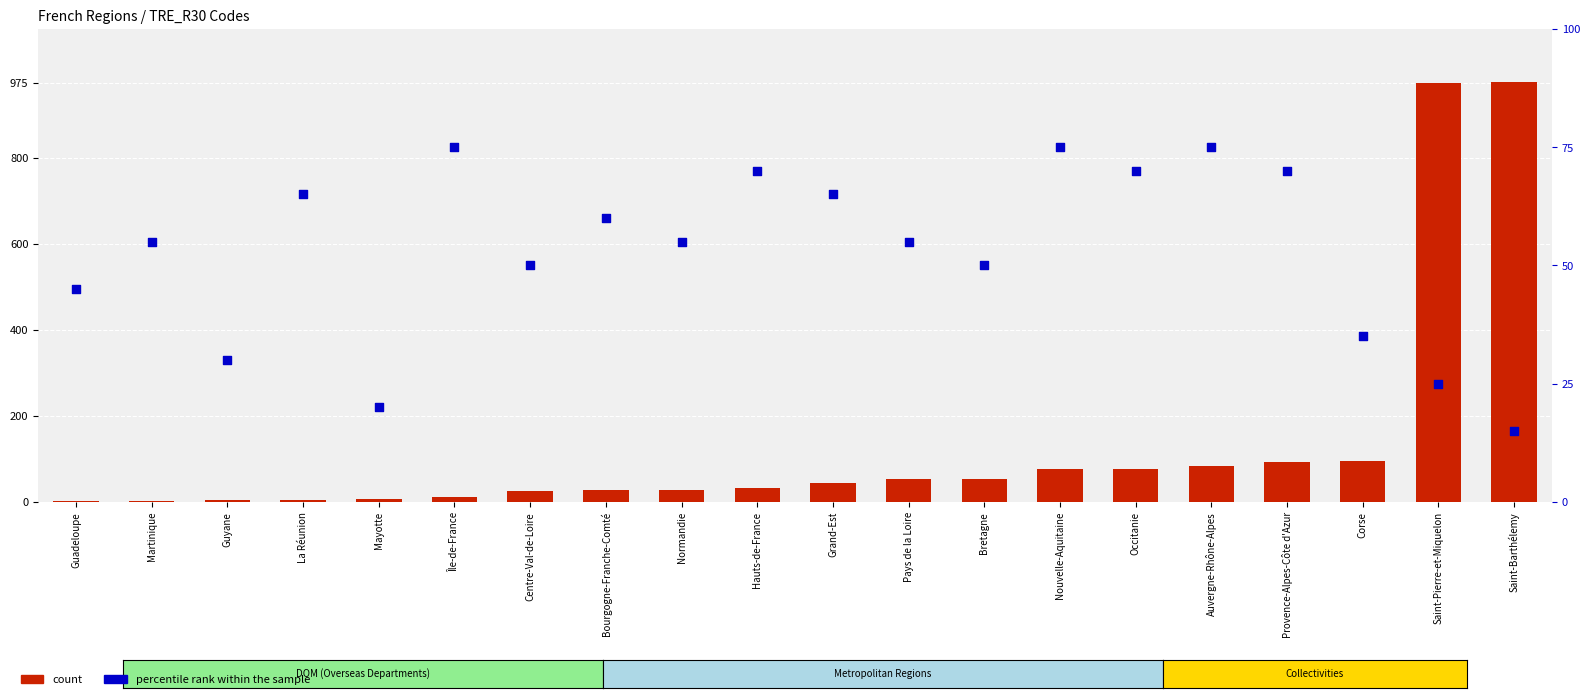

Which series has the largest total across all categories?

count